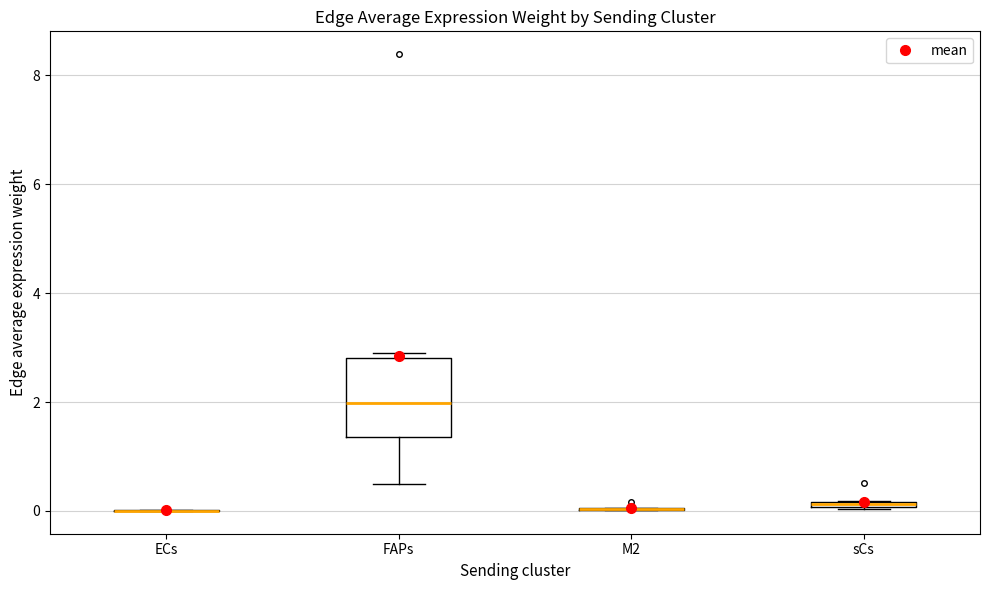

Comparing the boxes themselves (not the whiskers), which one is the tallest?

FAPs